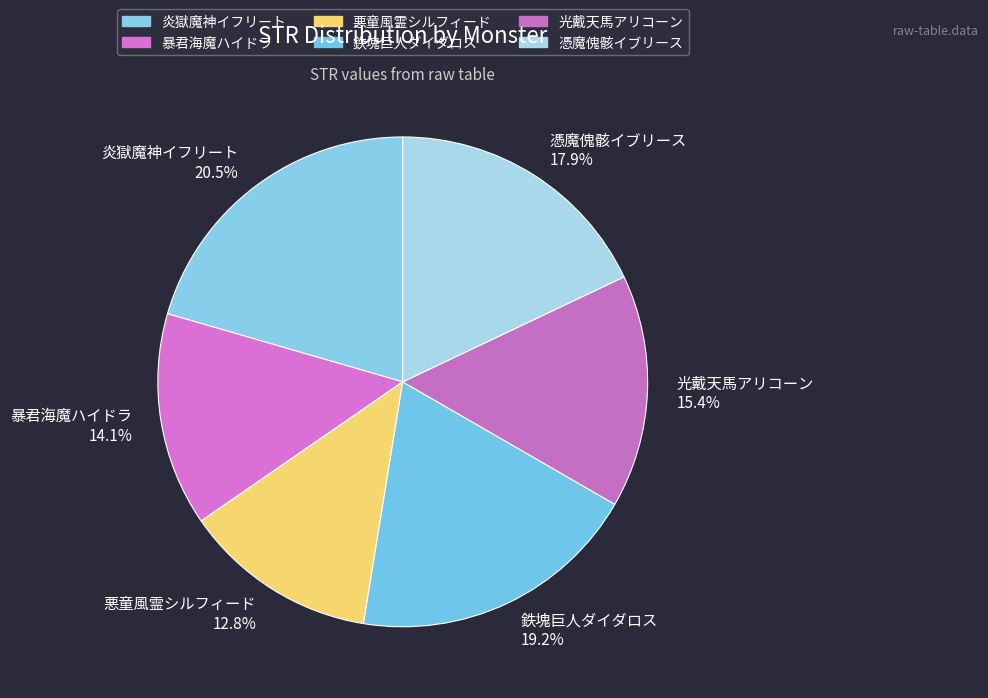

Which slice is the largest?

炎獄魔神イフリート